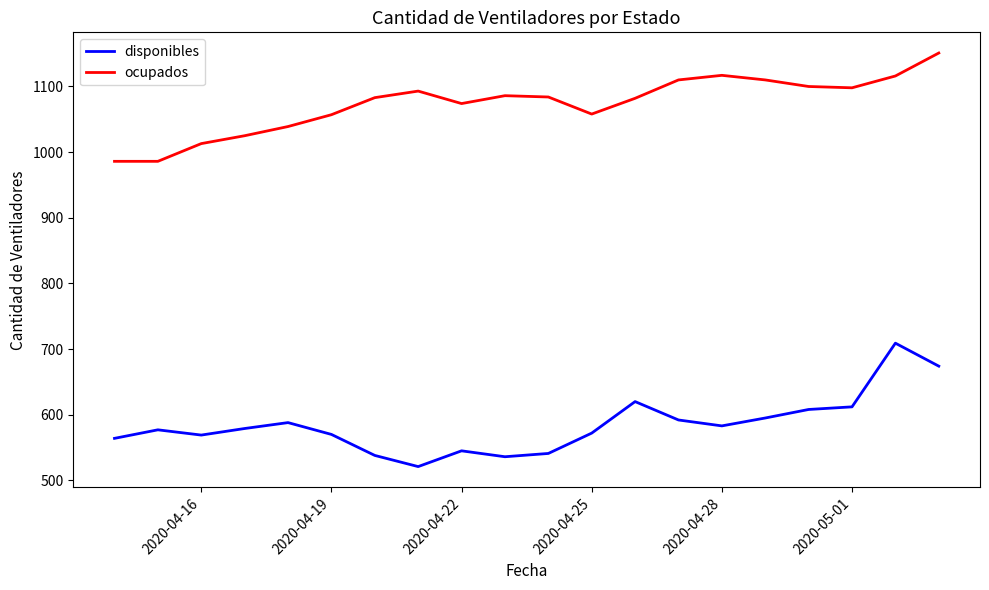

What is the minimum value for ocupados?

986